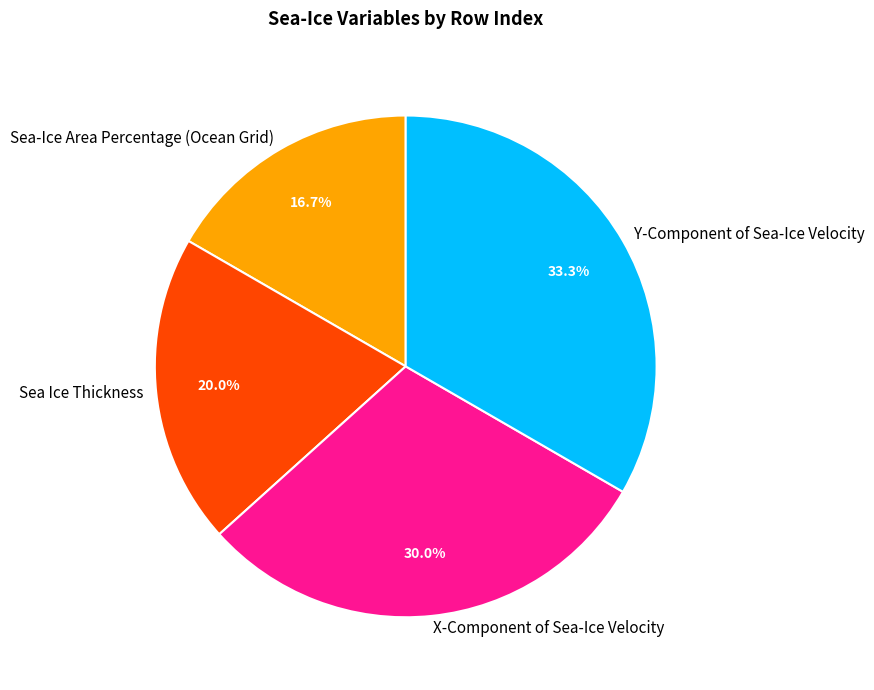

To the nearest percent, what is the combined percentage of Sea-Ice Area Percentage (Ocean Grid) and Sea Ice Thickness?

37%